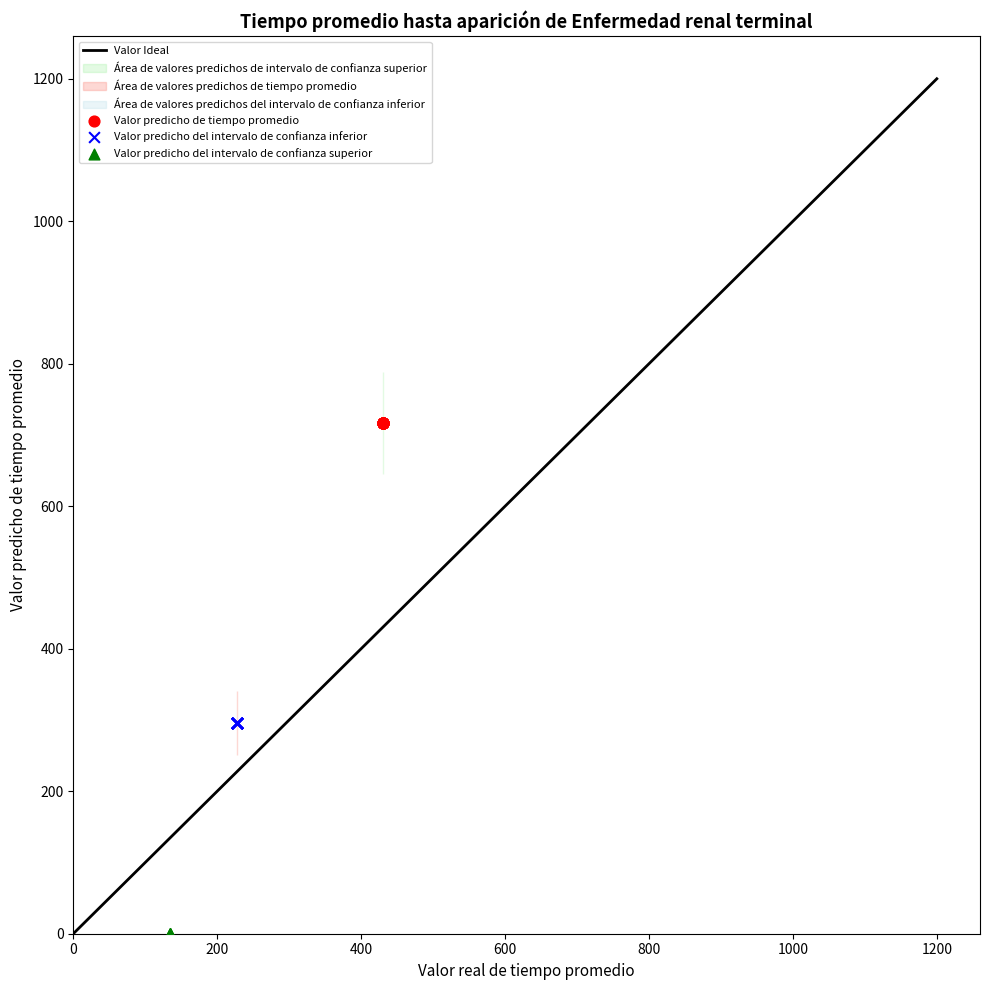

Which series reaches the maximum Y coordinate?

Valor predicho de tiempo promedio